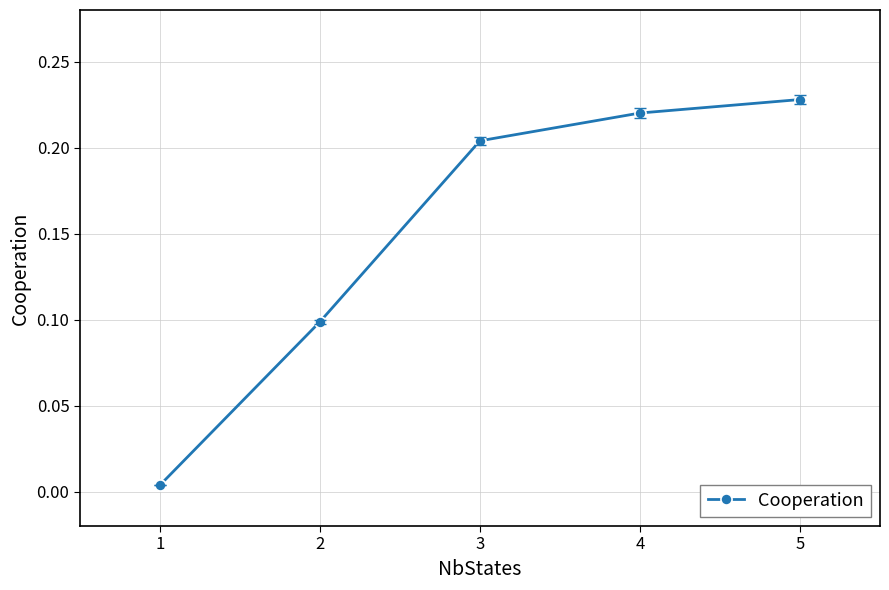

The chart shows a value of 0.3 at 4. True or false?

False